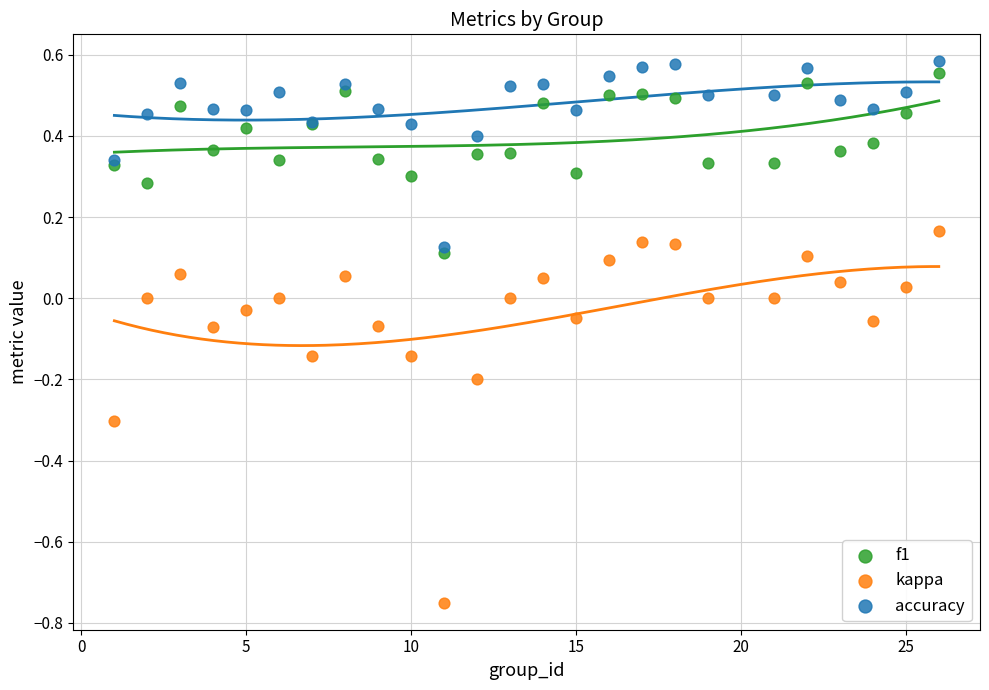

Which series has the largest Y range (max minus min)?

kappa